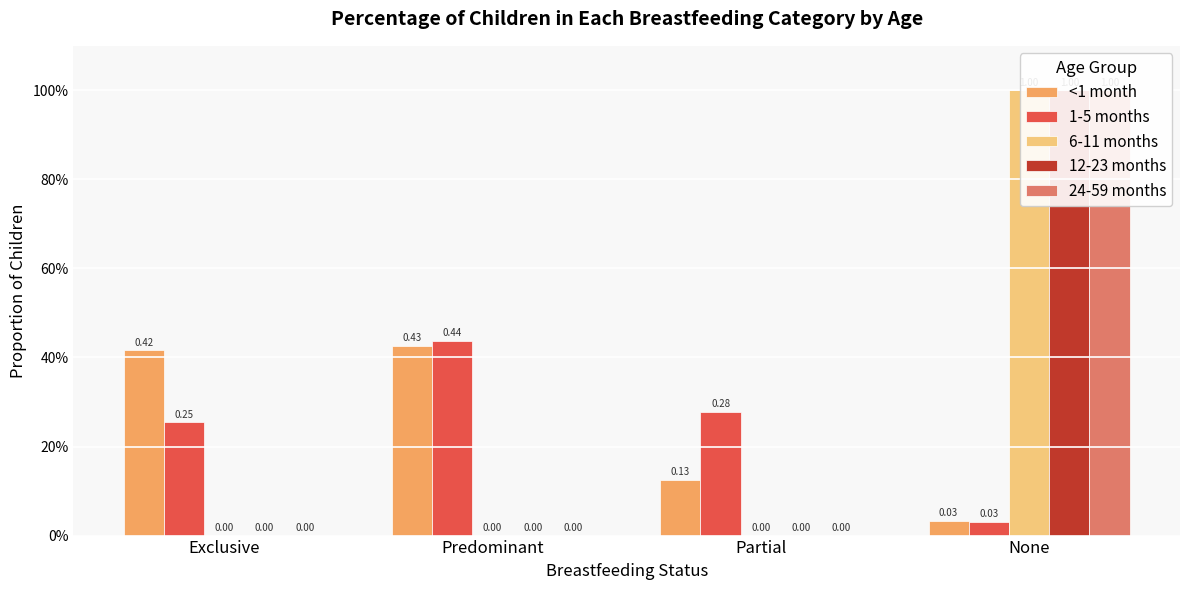

Between Exclusive and None, which series saw the biggest shift?

6-11 months